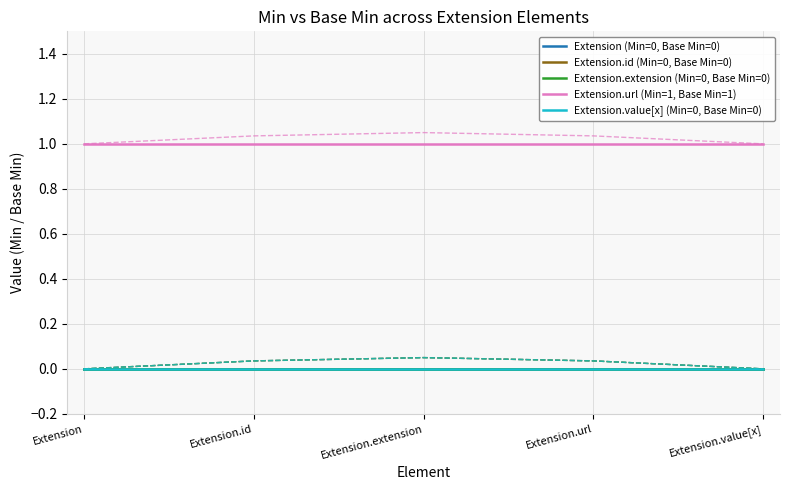

At which category is the sum across all series the highest?

Extension